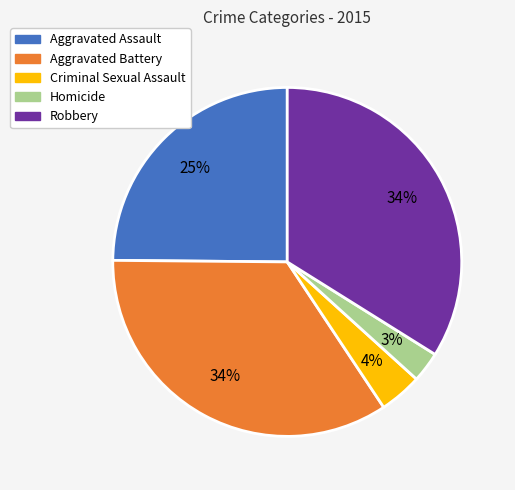

What is the smallest slice in the pie chart?

Homicide